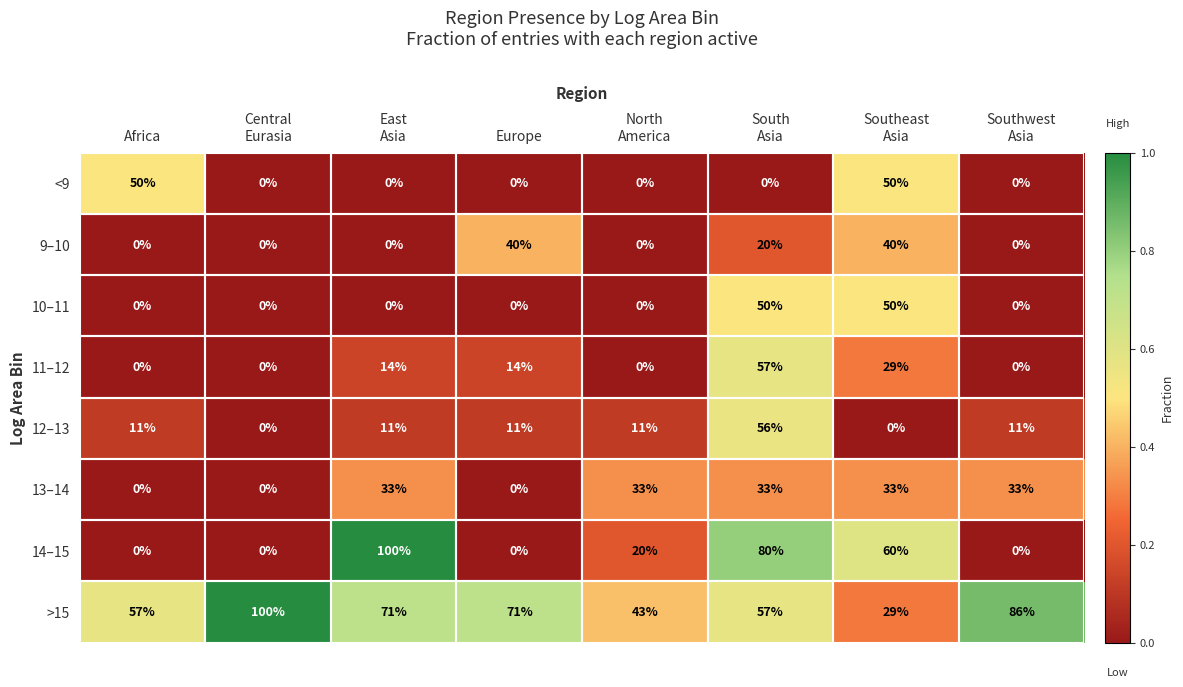

How many >15 values are between 57 and 86?

5